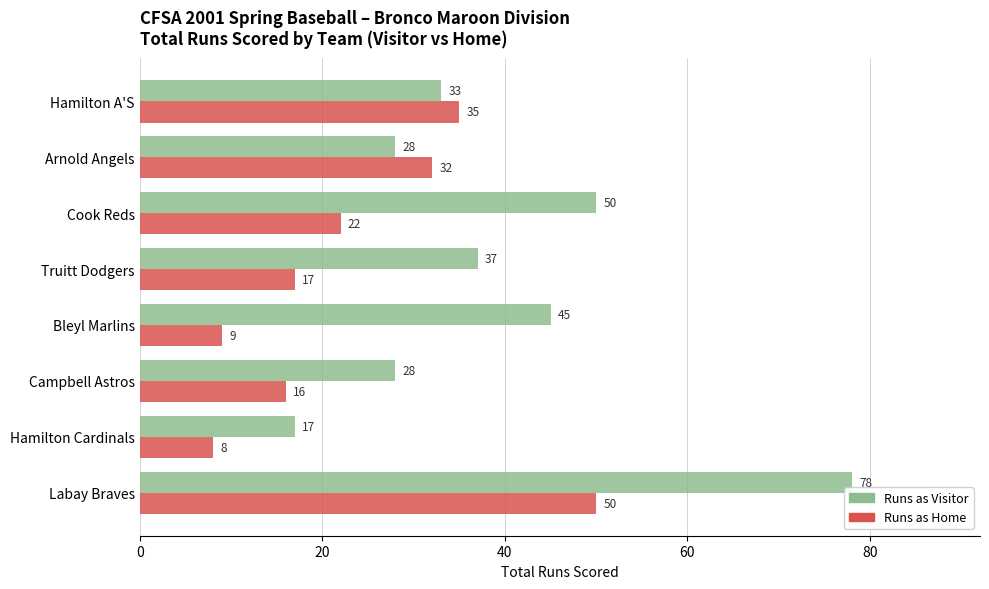

What is the difference between the highest and lowest values at Bleyl Marlins?

36